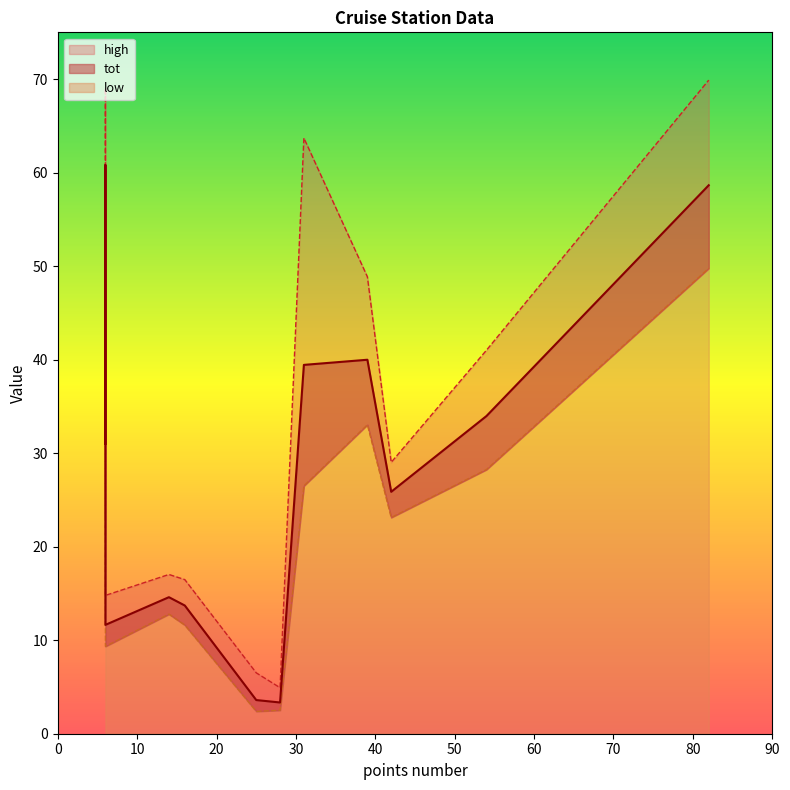

What is the difference between the maximum and minimum values in the low series?

51.4